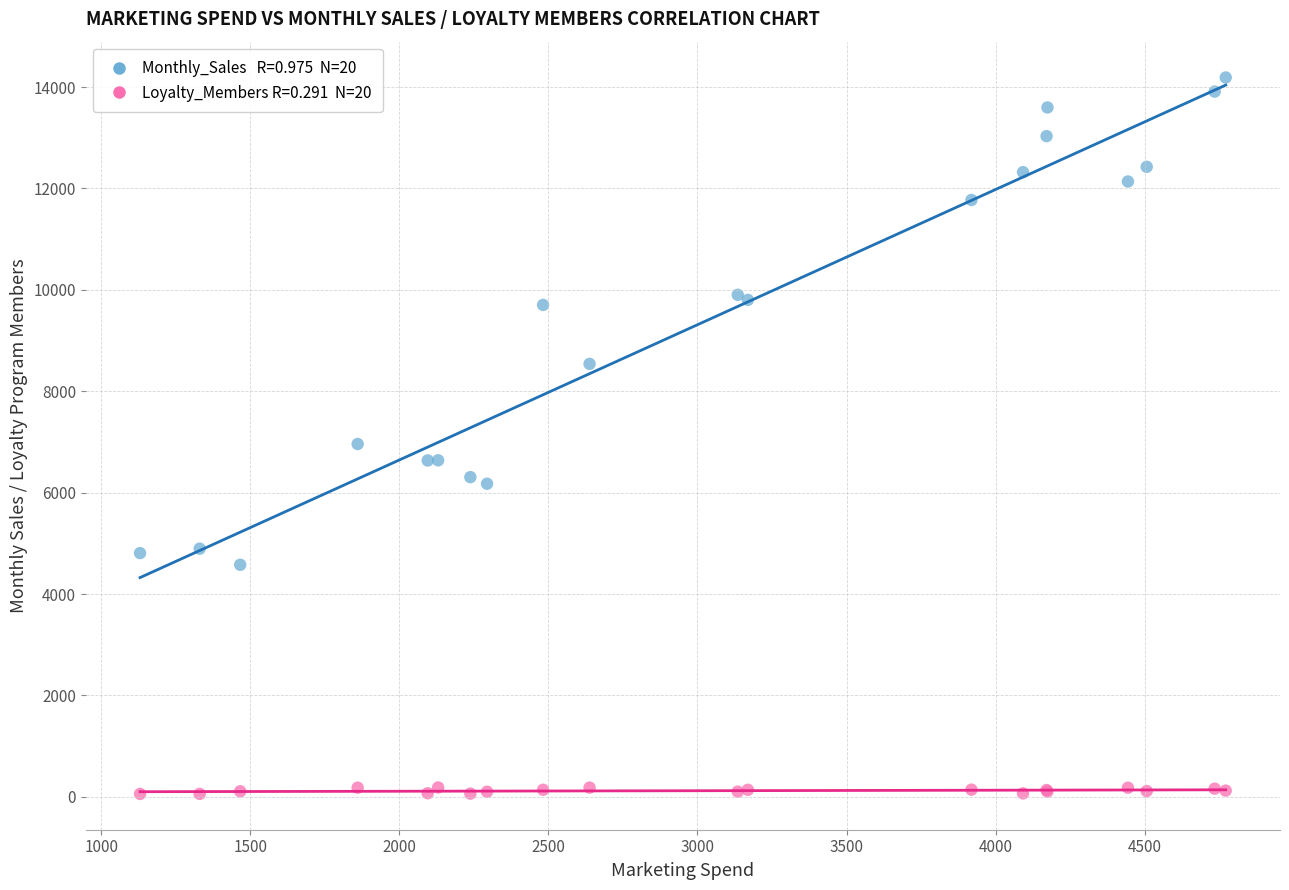

Across all series, what Y value is closest to 7122?

6958.9